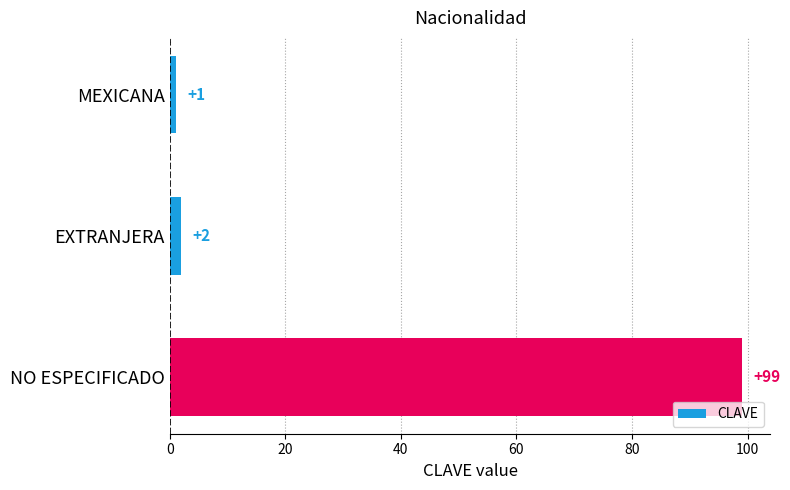

How many bars are there in total?

3